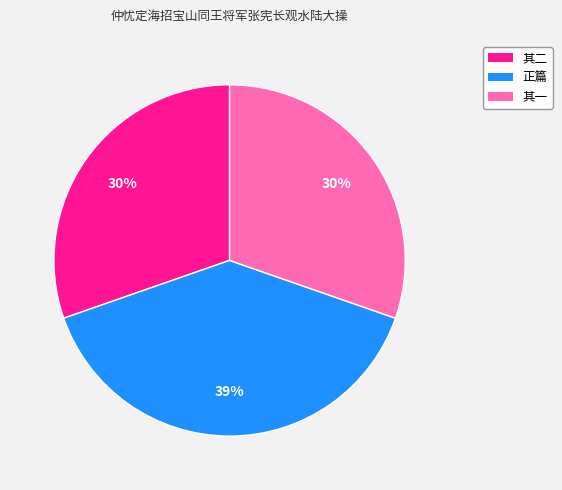

Is there any slice that represents more than half of the pie?

No